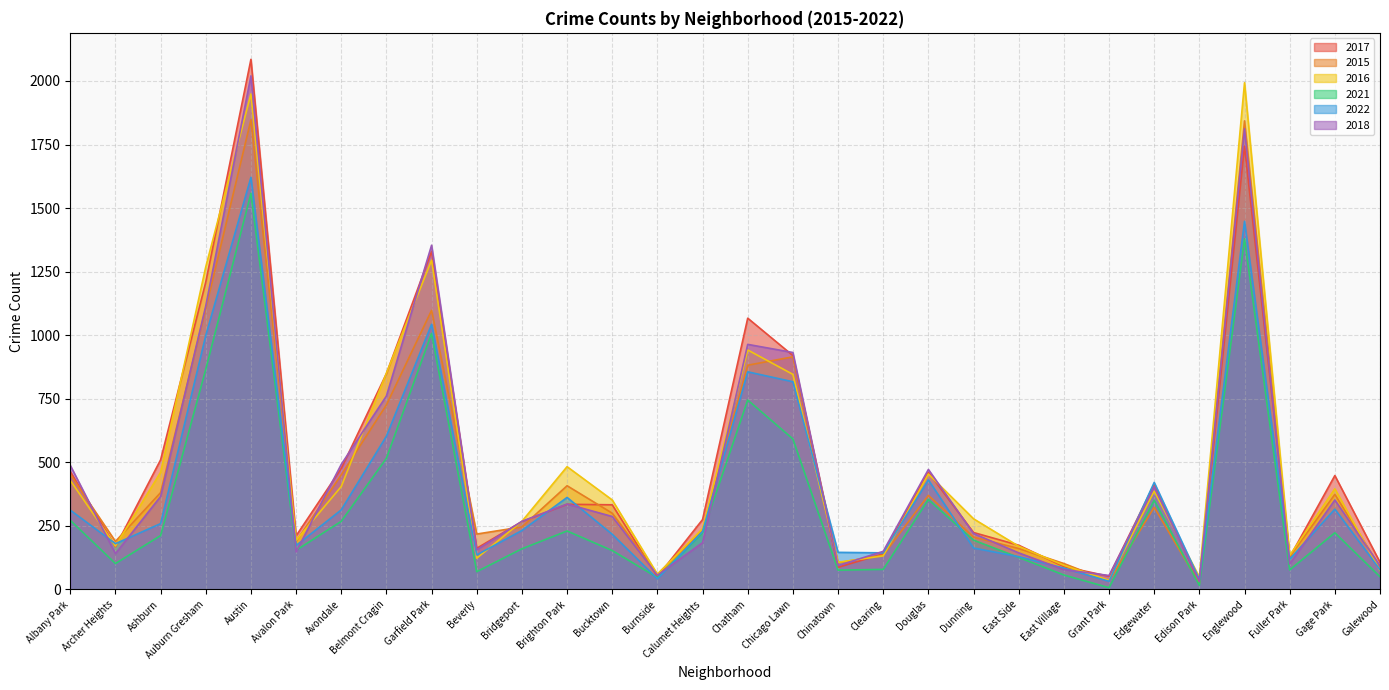

How many lines are shown in the chart?

6